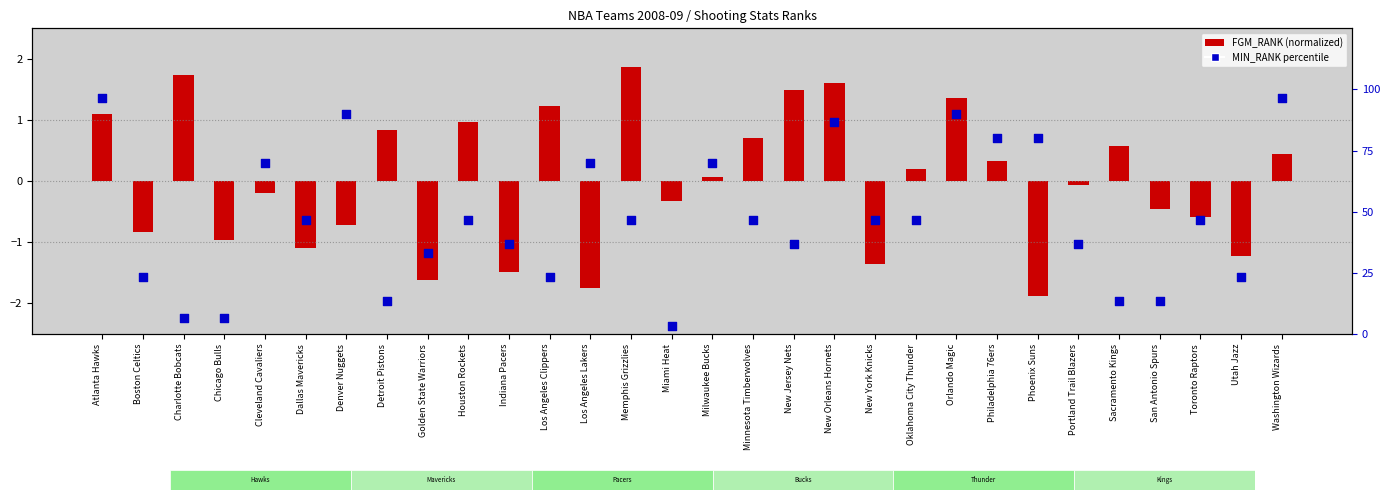

At how many categories does at least one series exceed 27?

21